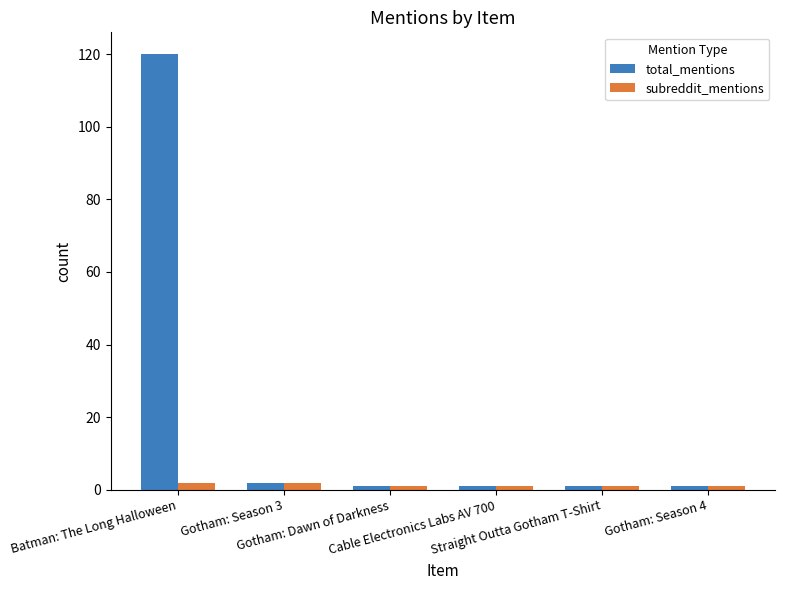

What is the sum of the subreddit_mentions values at Cable Electronics Labs AV 700 and Gotham: Season 4?

2